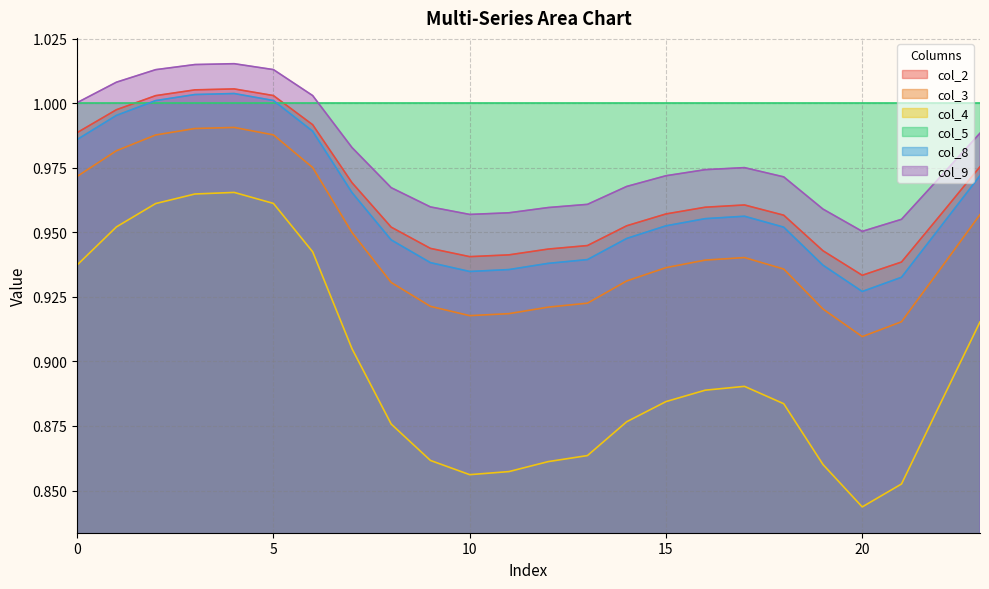

How many lines are shown in the chart?

6